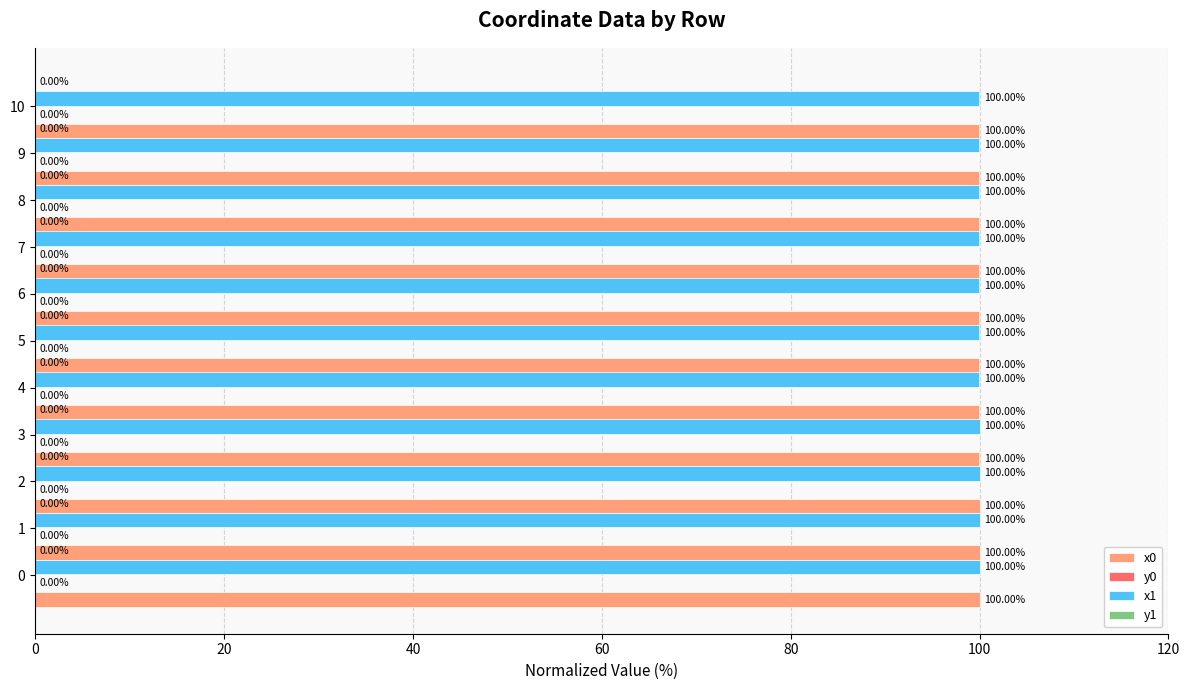

Reading left to right, transcribe all the data shown in this chart.

x0: 100.0	100.0	100.0	100.0	100.0	100.0	100.0	100.0	100.0	100.0	100.0
y0: 0.0	0.0	0.0	0.0	0.0	0.0	0.0	0.0	0.0	0.0	0.0
x1: 100.0	100.0	100.0	100.0	100.0	100.0	100.0	100.0	100.0	100.0	100.0
y1: 0.0	0.0	0.0	0.0	0.0	0.0	0.0	0.0	0.0	0.0	0.0